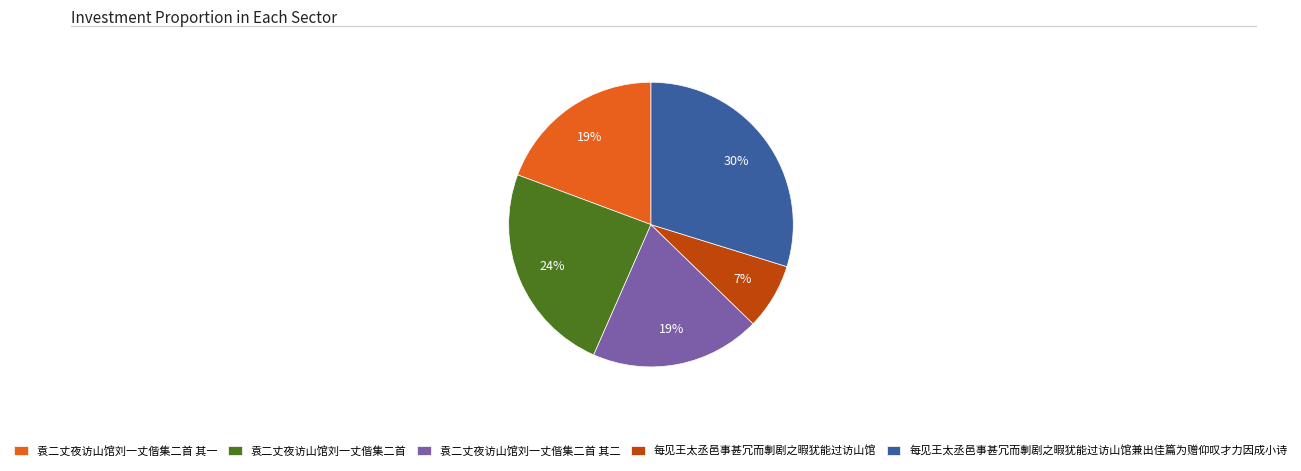

What percentage is the 袁二丈夜访山馆刘一丈偕集二首 其一 slice, to the nearest percent?

19%